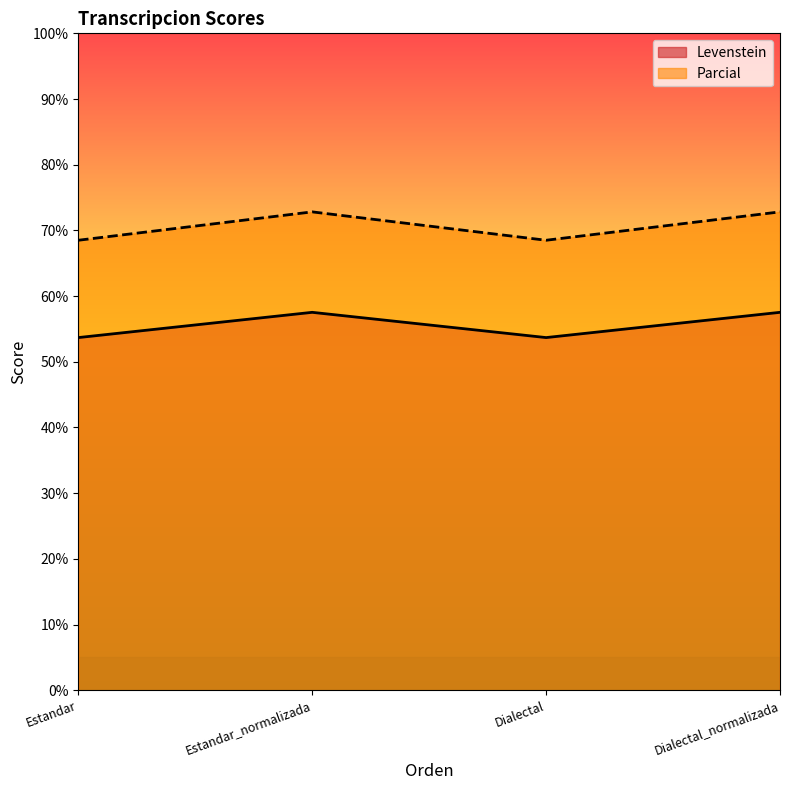

True or false: Levenstein has a value of 34.3 at Estandar_normalizada.

False